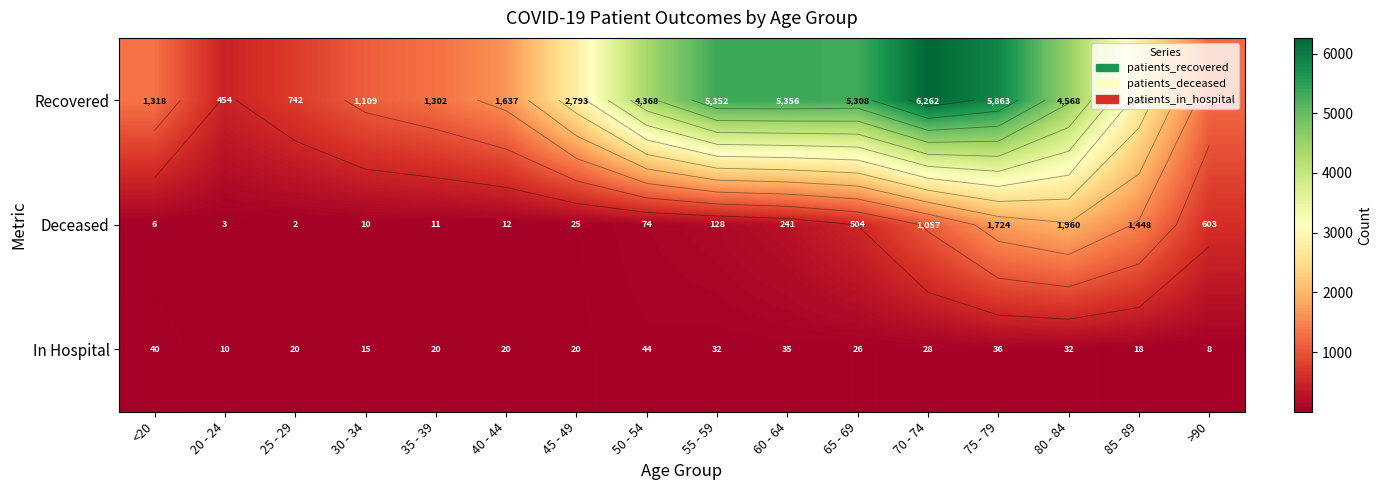

What is the total value across all series at 65 - 69?

5838